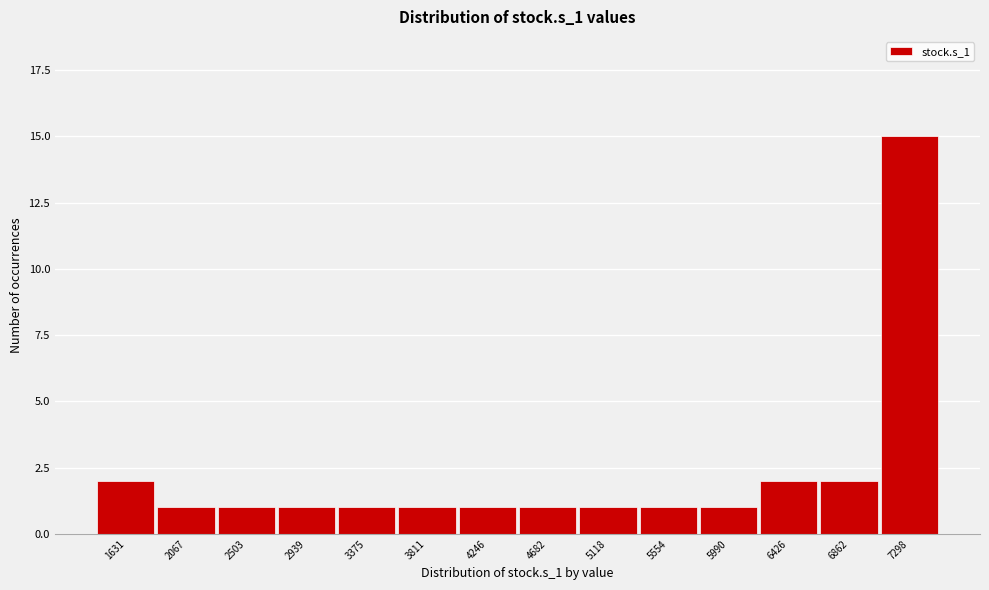

Reading right to left, extract all data points from this chart.

7298=15	6862=2	6426=2	5990=1	5554=1	5118=1	4682=1	4246=1	3811=1	3375=1	2939=1	2503=1	2067=1	1631=2